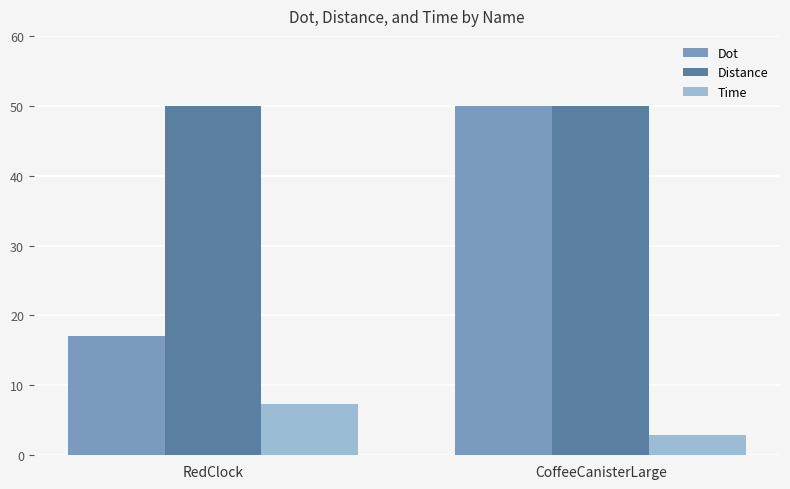

List the series in order of their overall mean, highest first.

Distance, Dot, Time